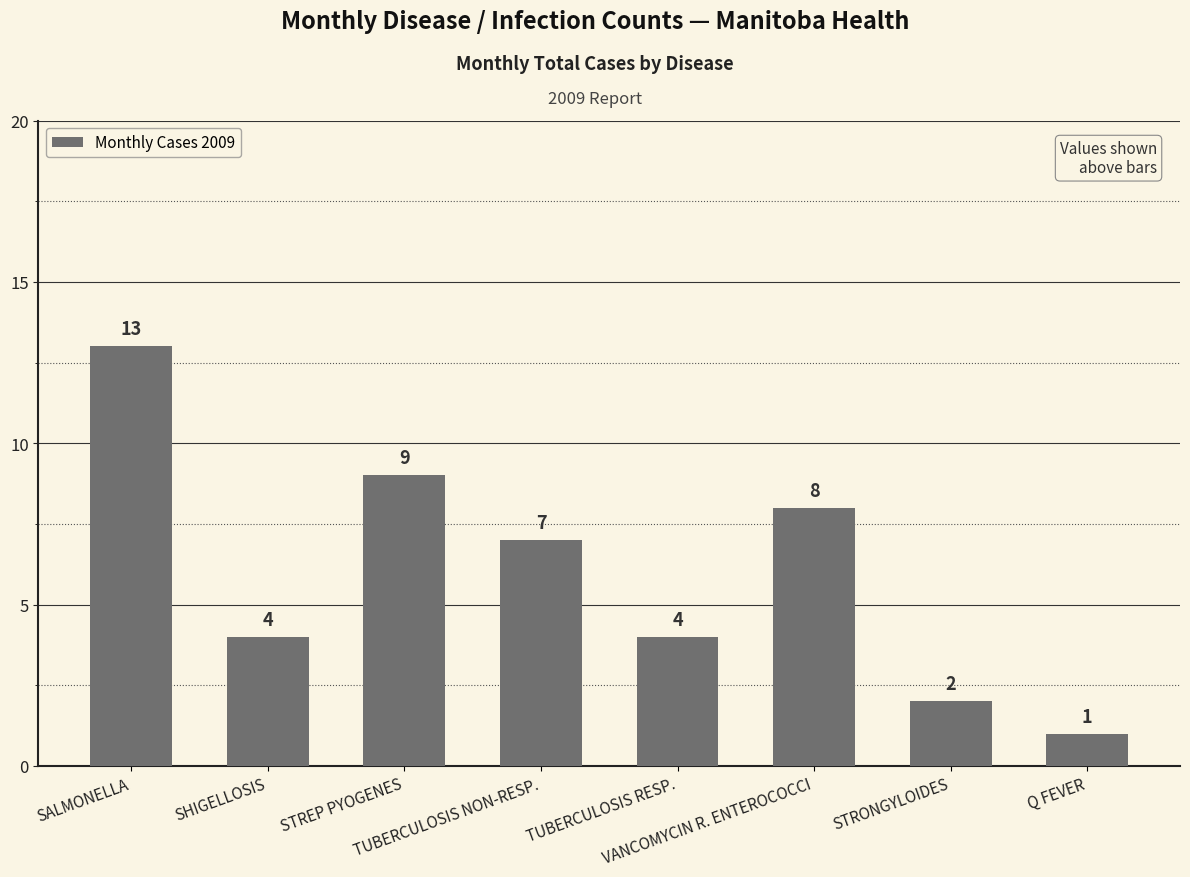

Does the chart contain stacked bars?

No